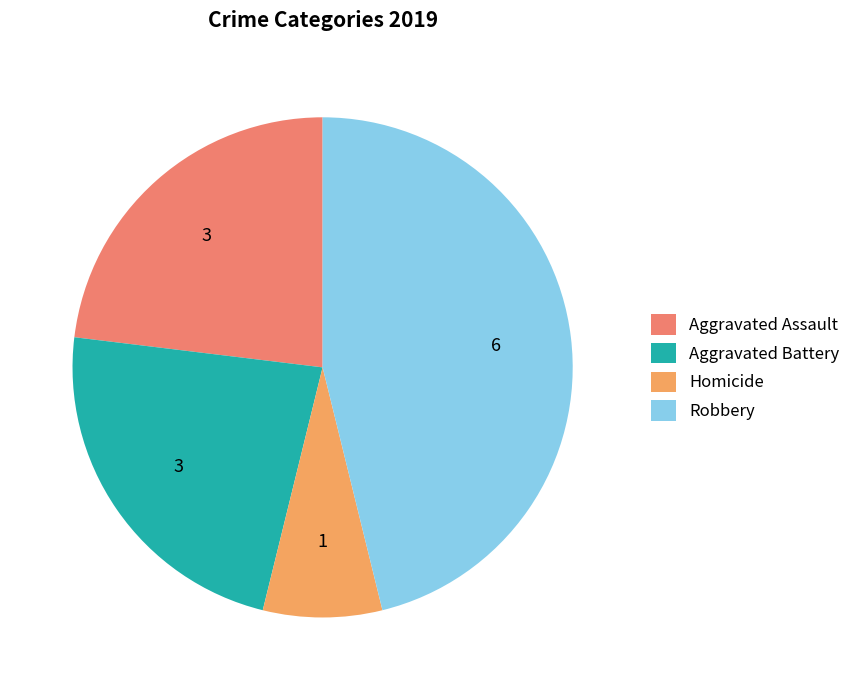

Between Homicide and Aggravated Battery, which is larger?

Aggravated Battery